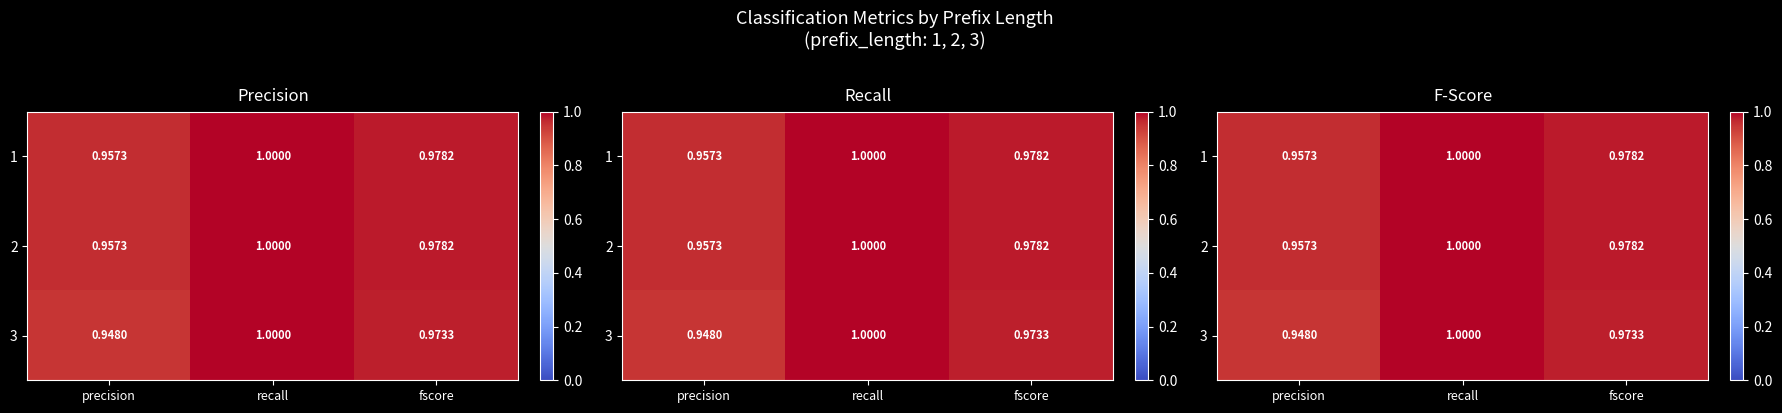

At which label does 1 reach its minimum?

precision